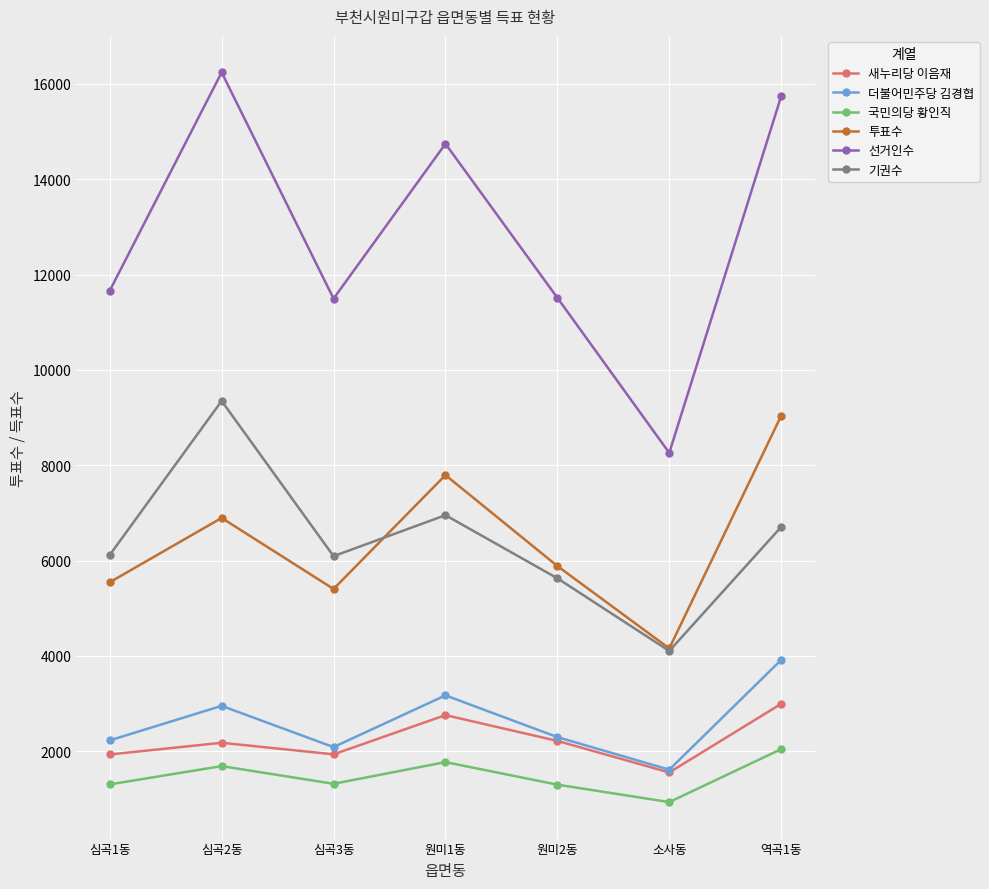

True or false: 기권수 has more than 1 points higher than both neighbors.

True